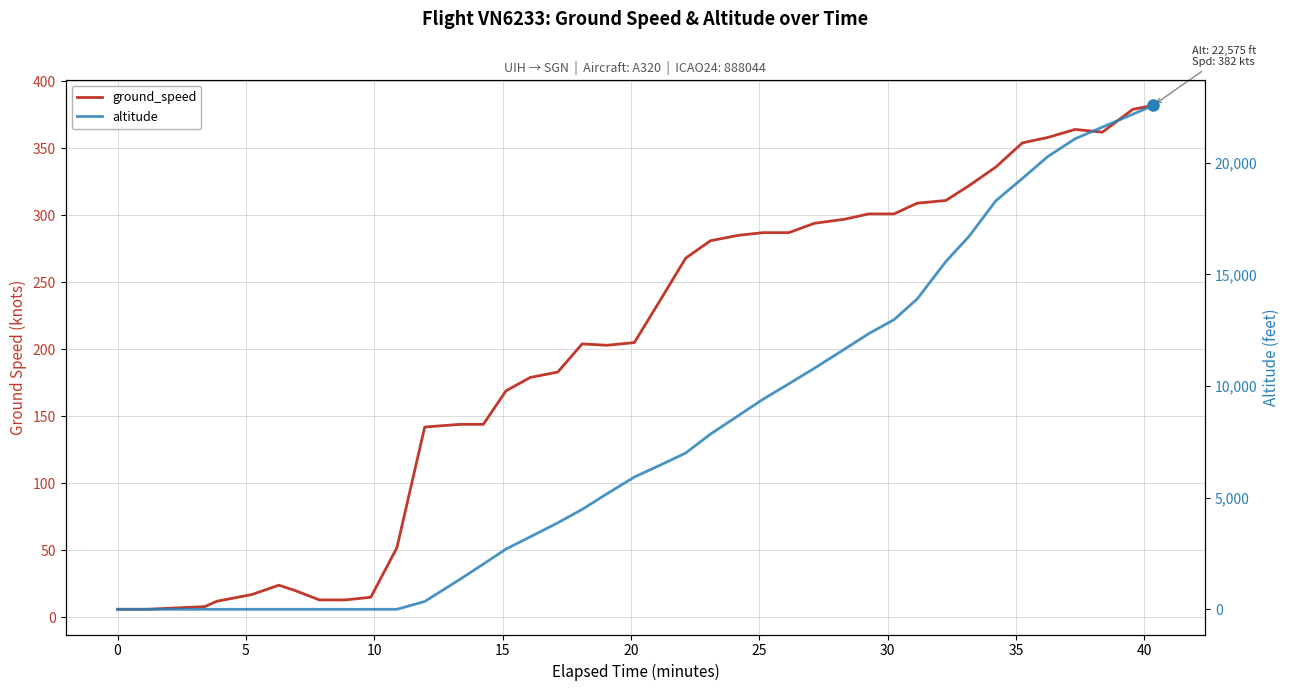

True or false: ground_speed has more than 1 points higher than both neighbors.

True